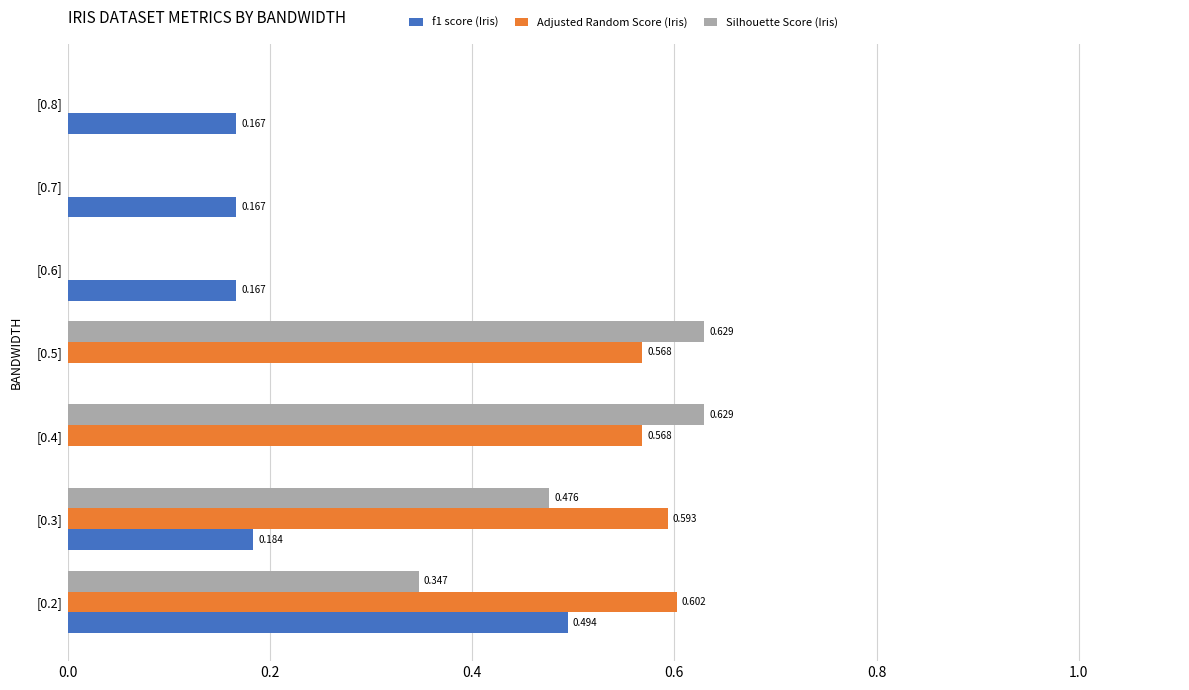

Count the number of data series in this chart.

3